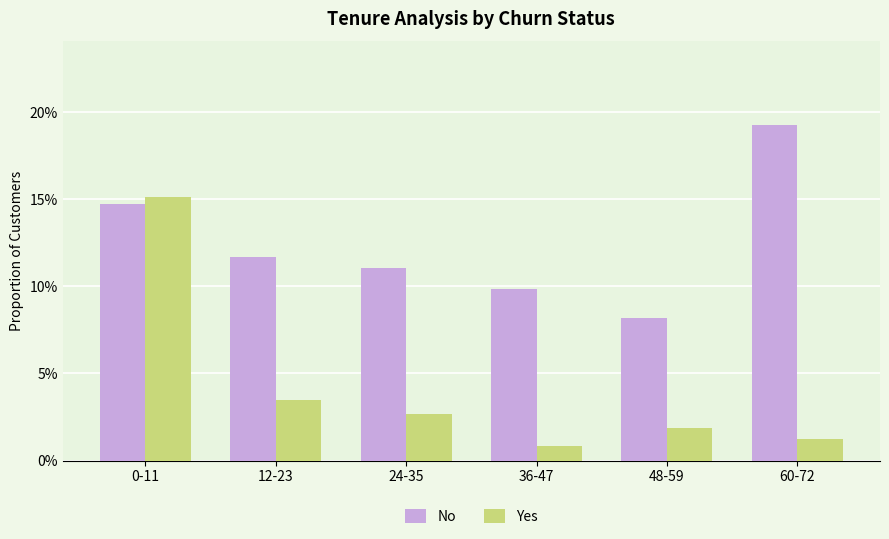

What is the spread (max minus min) of values at 24-35?

0.1